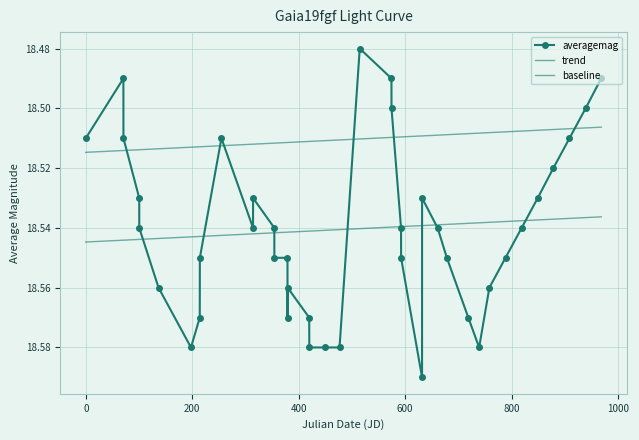

Count the averagemag values in the range 18 to 19.

40